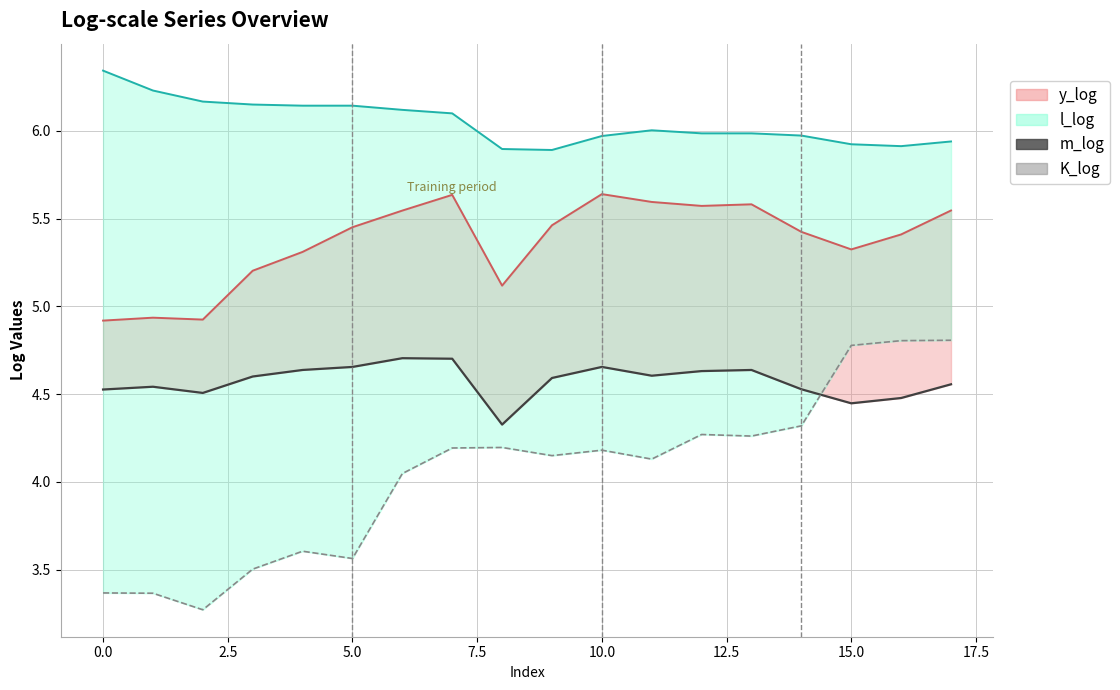

Which category has the highest value in the y_log series?

10